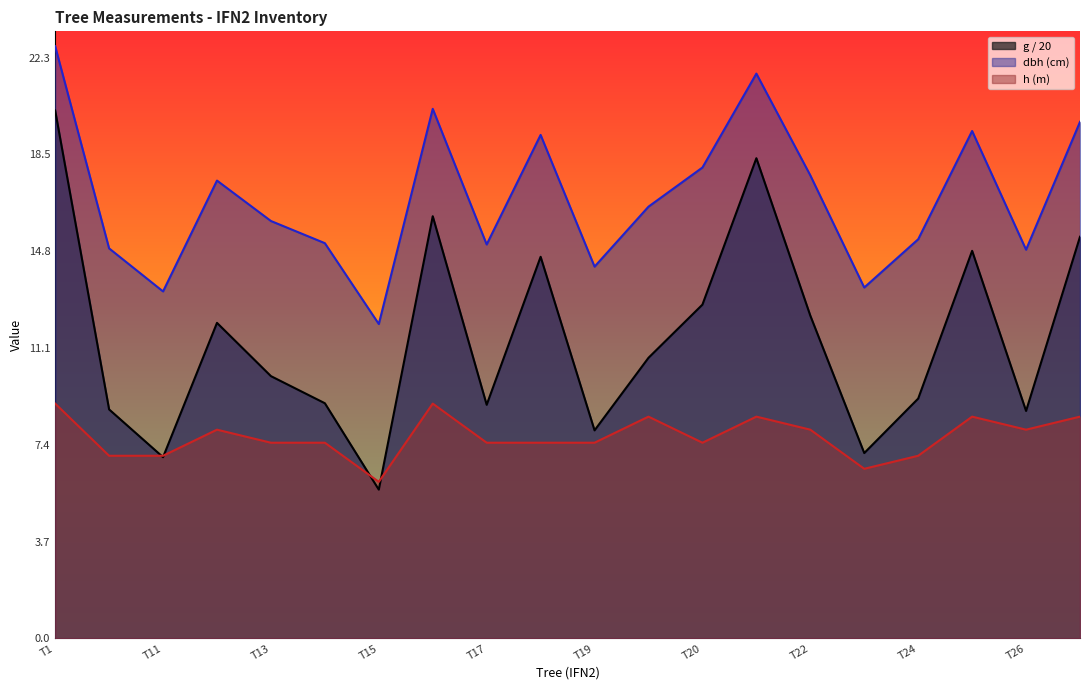

What is the label of the 6th point from the left?

tree_14